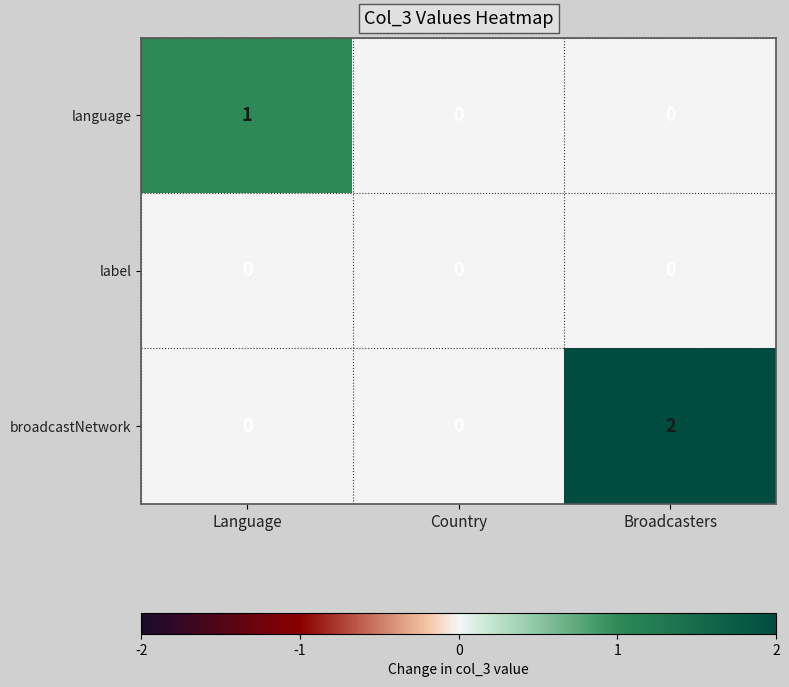

What is the total value across all series at Broadcasters?

2